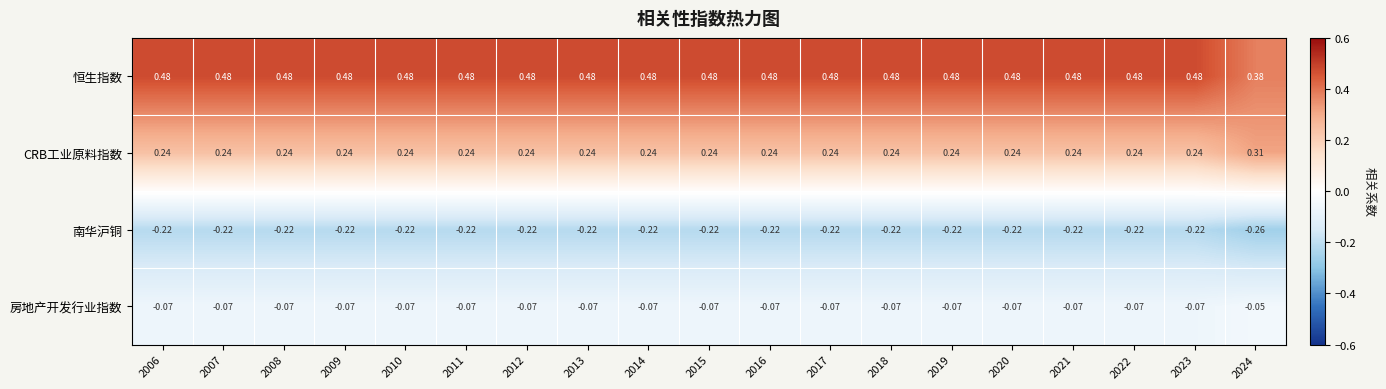

Which series has the largest total across all categories?

恒生指数